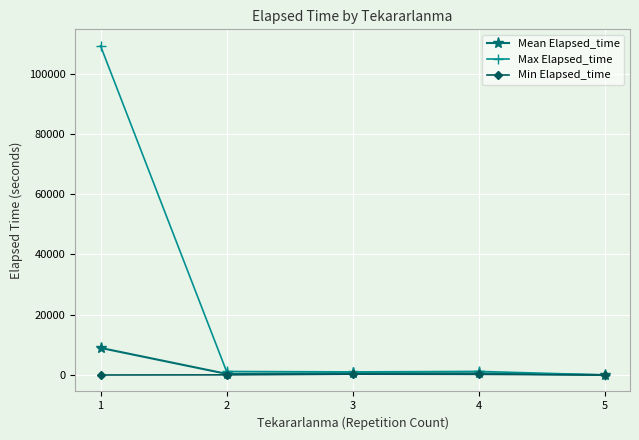

How many lines are shown in the chart?

3